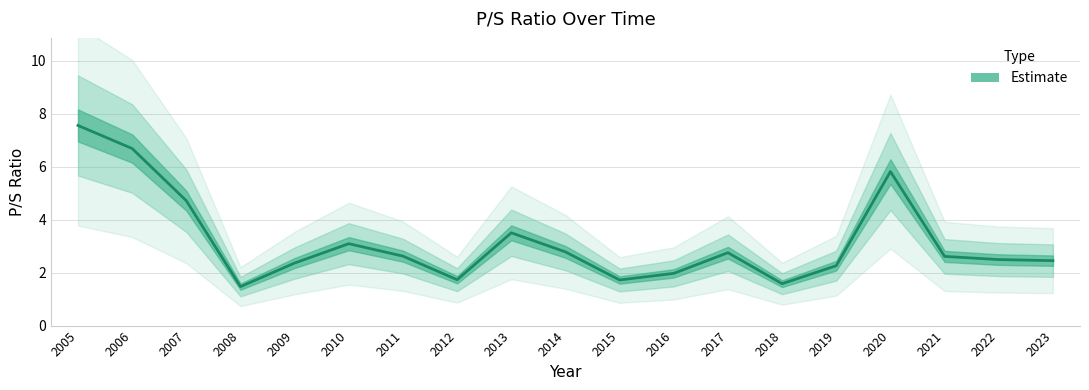

How many lines are shown in the chart?

1